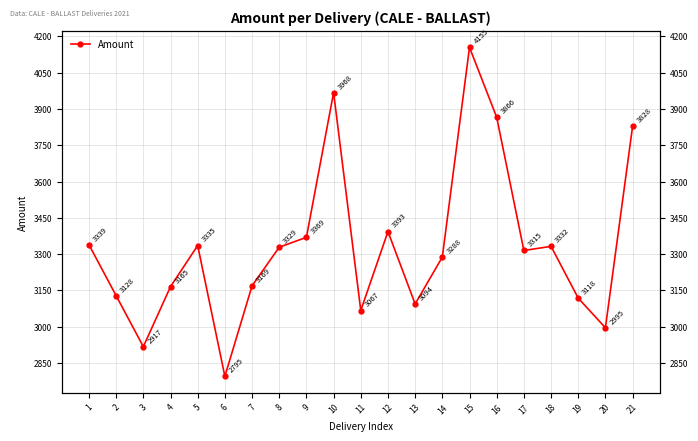

What is the value of the 15th point from the left?

4154.8